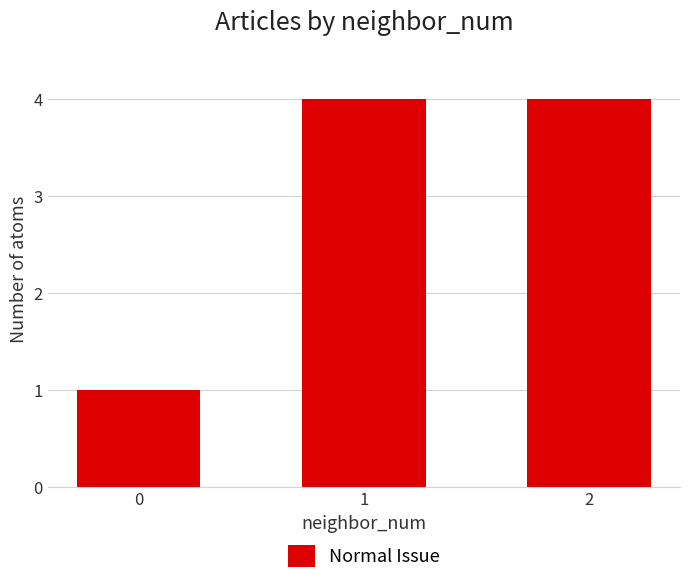

What is the difference between the second highest and minimum values?

3